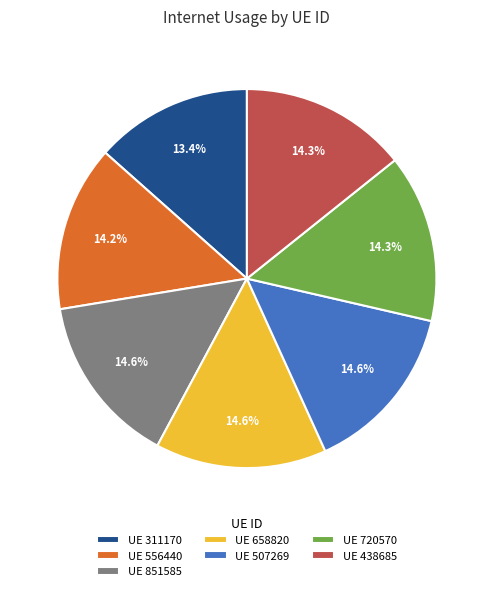

Does any single category account for the majority?

No